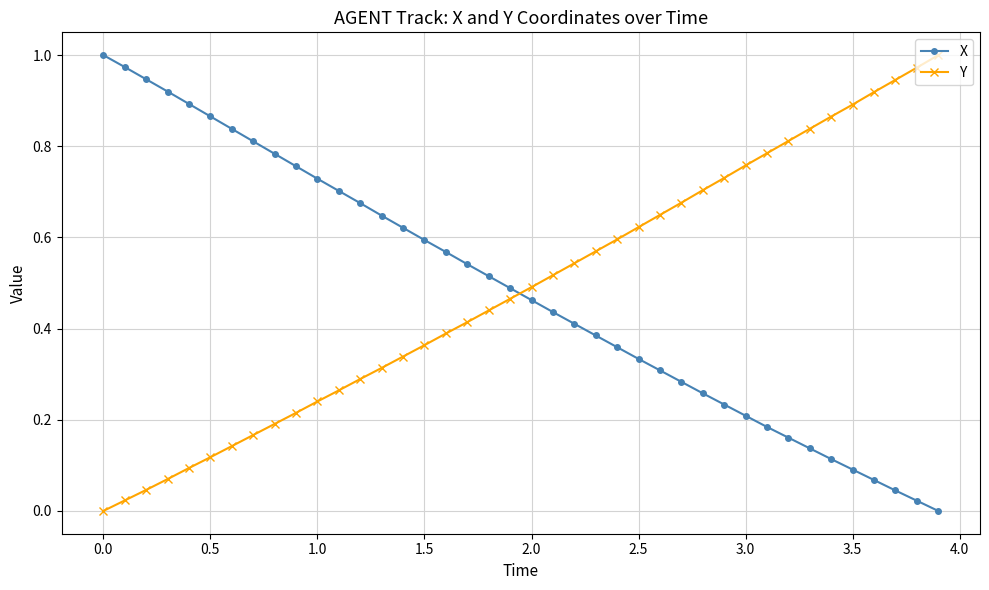

What is the sum of all X values?

19.4